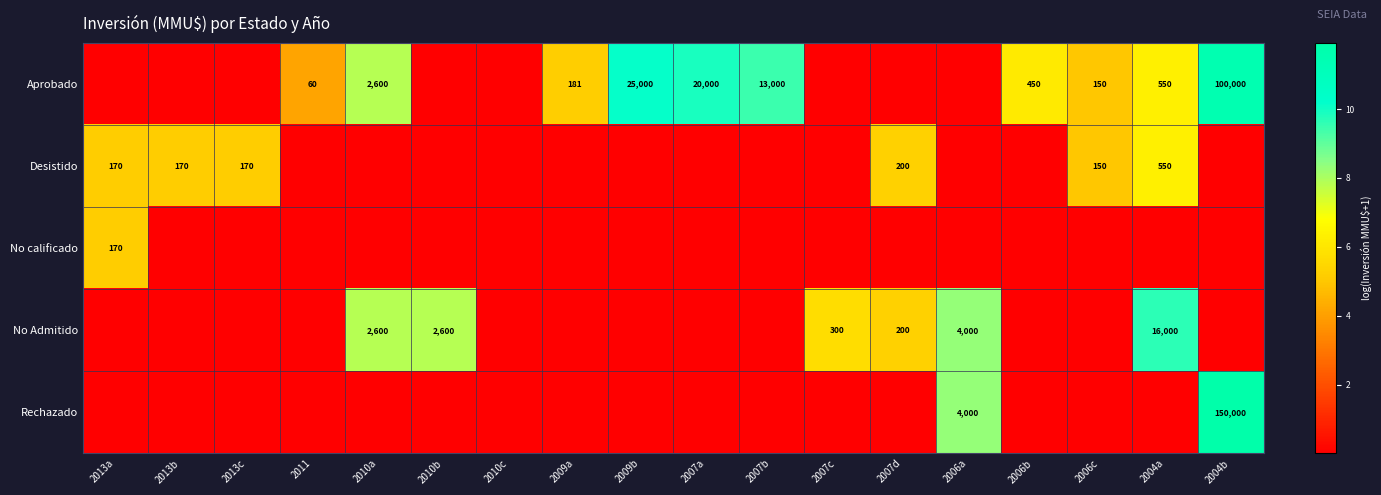

Count the number of categories in the chart.

18